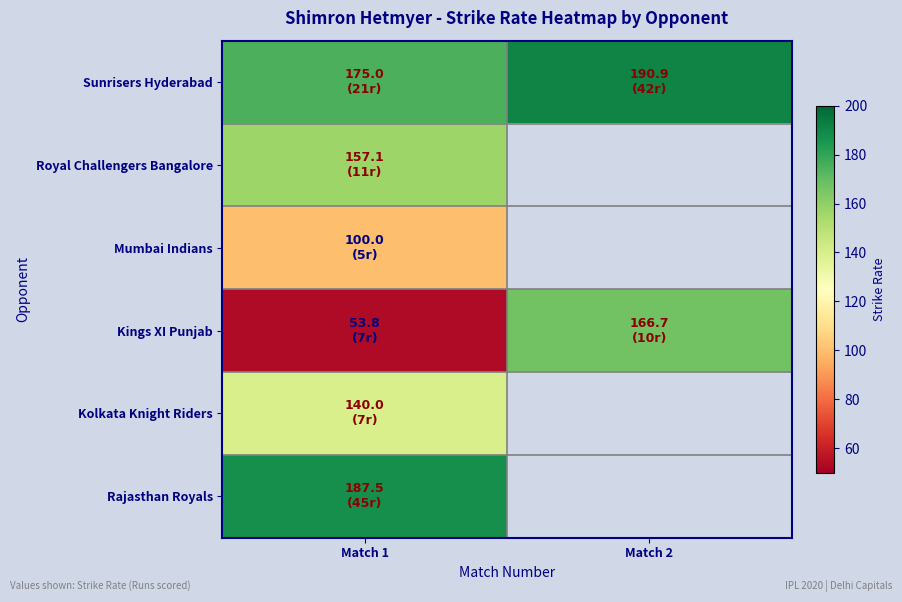

At which label is Kolkata Knight Riders closest to 140?

Match 1